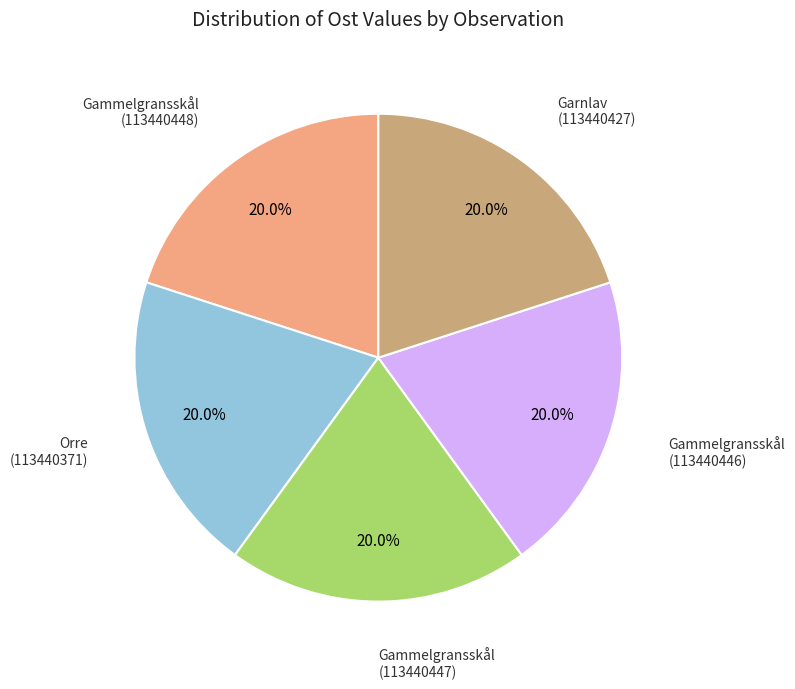

To the nearest percent, what is the average slice percentage?

20%